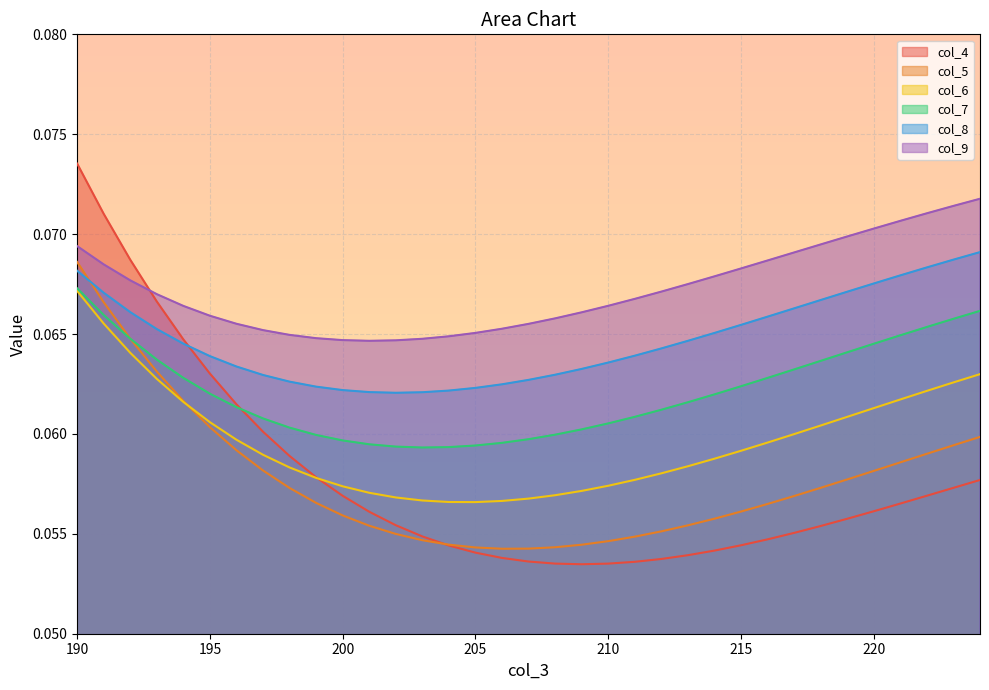

At 193, list the series in order from smallest to largest.

col_6, col_5, col_7, col_8, col_4, col_9